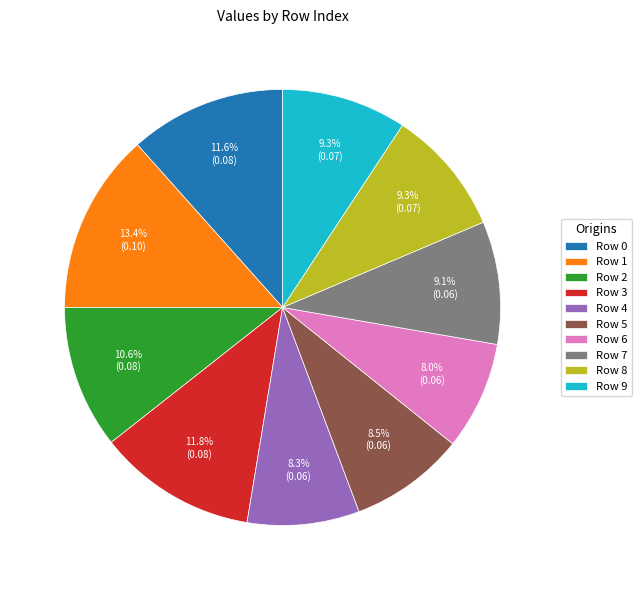

Which category has the biggest portion of the pie?

Row 1